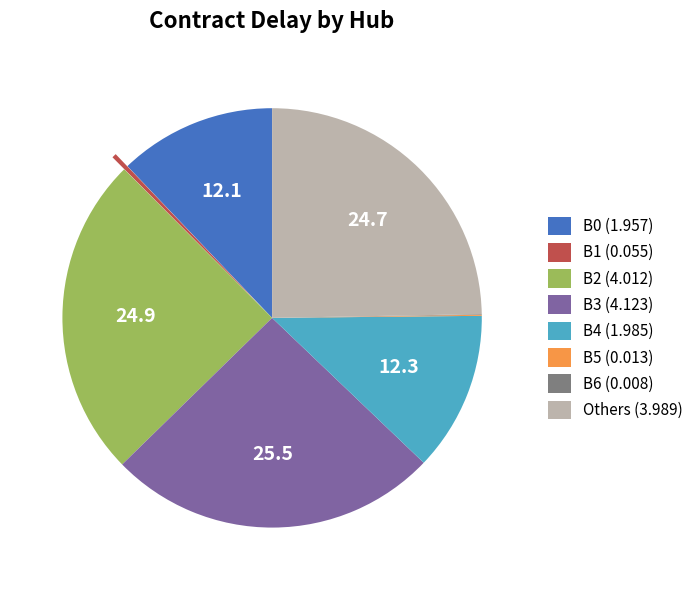

Which has a higher value, Others (3.989) or B3 (4.123)?

B3 (4.123)